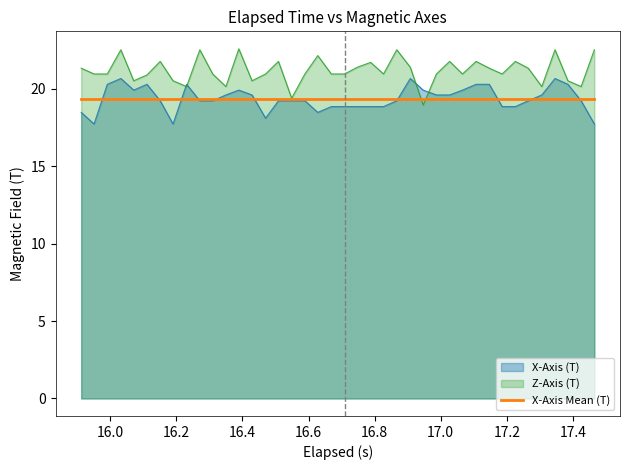

What is the minimum value shown in the chart?

17.7